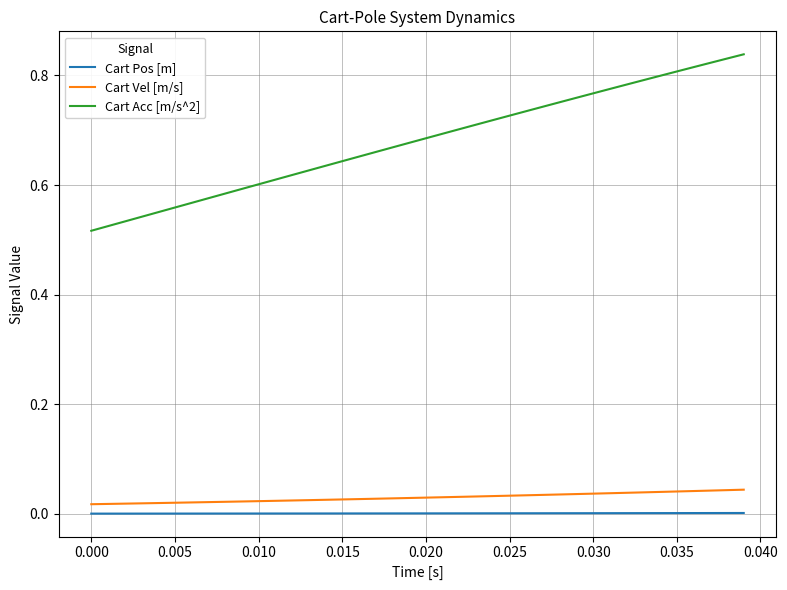

True or false: Cart Acc [m/s^2] and Cart Vel [m/s] intersect in this chart.

False